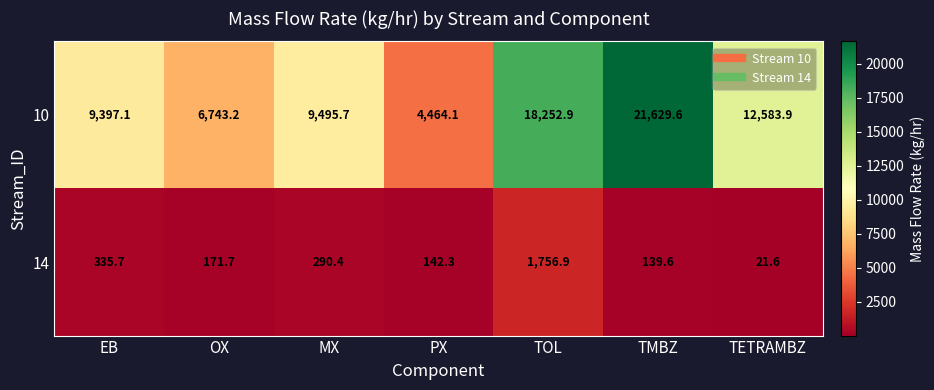

Reading left to right, transcribe all the data shown in this chart.

10: 9397.1	6743.2	9495.7	4464.1	18252.9	21629.6	12583.9
14: 335.7	171.7	290.4	142.3	1756.9	139.6	21.6